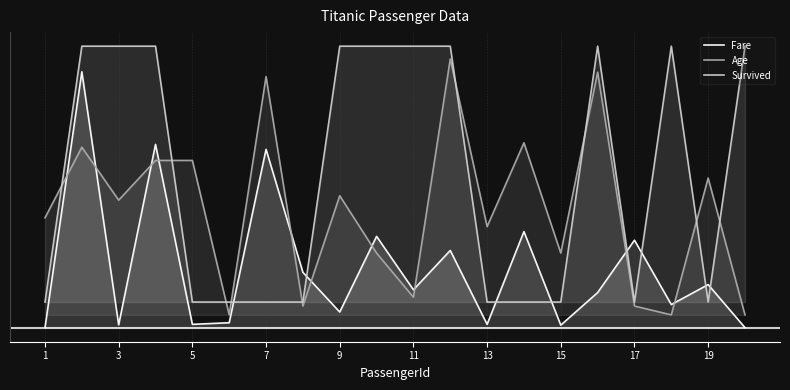

Does the chart display data point markers on the line(s)?

No